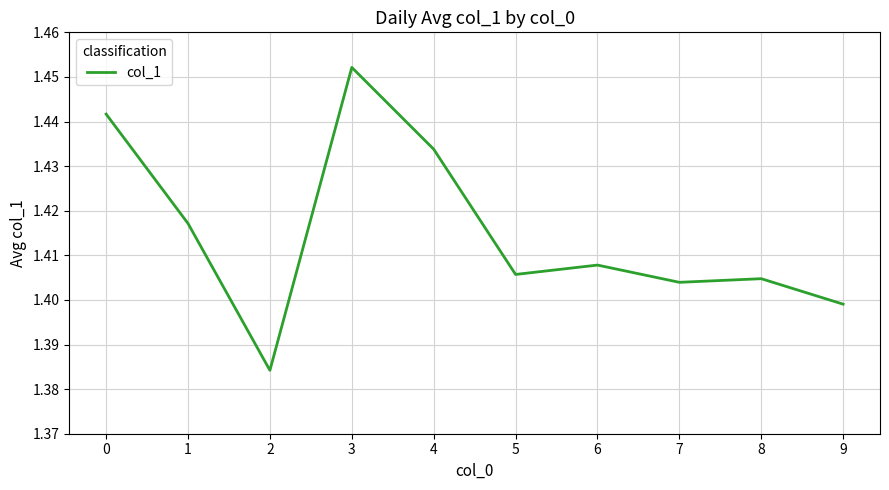

The chart shows a value of 0.4 at 5. True or false?

False